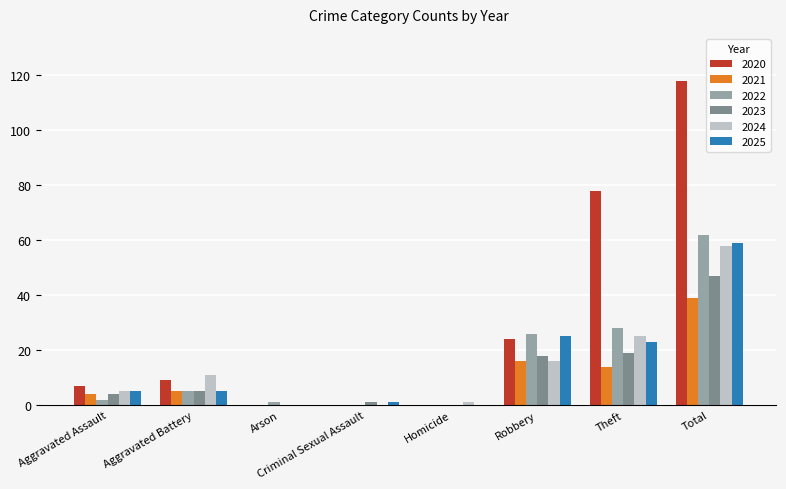

Reading left to right, transcribe all the data shown in this chart.

2020: Aggravated Assault=7	Aggravated Battery=9	Arson=0	Criminal Sexual Assault=0	Homicide=0	Robbery=24	Theft=78	Total=118
2021: Aggravated Assault=4	Aggravated Battery=5	Arson=0	Criminal Sexual Assault=0	Homicide=0	Robbery=16	Theft=14	Total=39
2022: Aggravated Assault=2	Aggravated Battery=5	Arson=1	Criminal Sexual Assault=0	Homicide=0	Robbery=26	Theft=28	Total=62
2023: Aggravated Assault=4	Aggravated Battery=5	Arson=0	Criminal Sexual Assault=1	Homicide=0	Robbery=18	Theft=19	Total=47
2024: Aggravated Assault=5	Aggravated Battery=11	Arson=0	Criminal Sexual Assault=0	Homicide=1	Robbery=16	Theft=25	Total=58
2025: Aggravated Assault=5	Aggravated Battery=5	Arson=0	Criminal Sexual Assault=1	Homicide=0	Robbery=25	Theft=23	Total=59